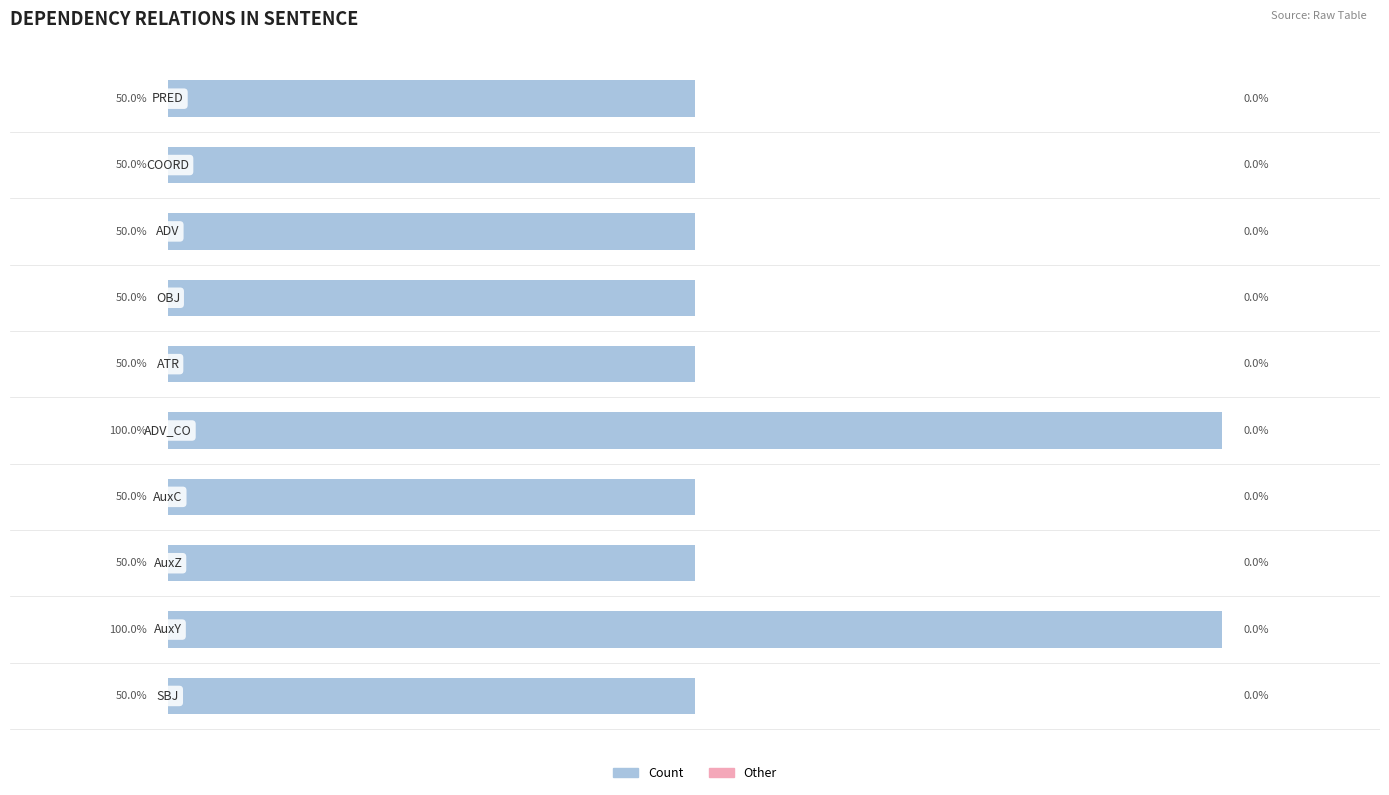

How many bars are there in total?

20